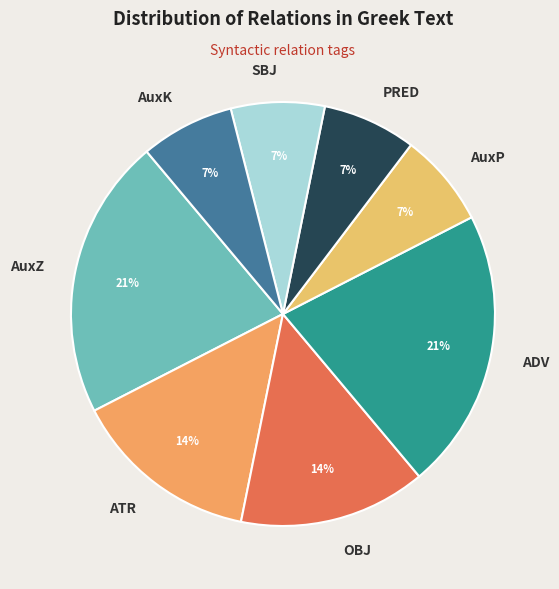

To the nearest percent, what portion does PRED represent?

7%